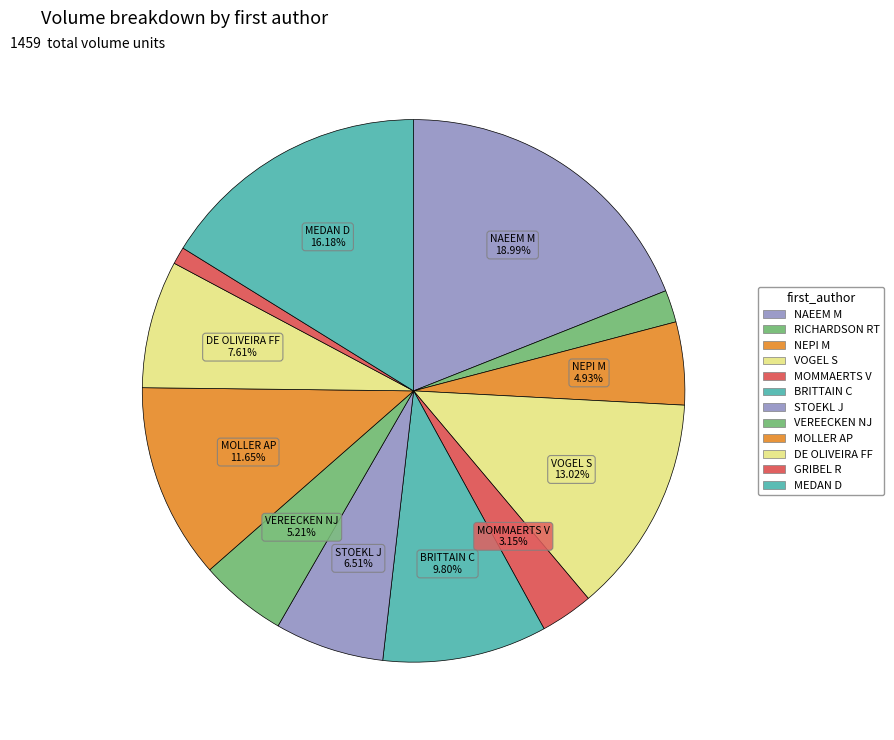

Which slice is the largest?

NAEEM M